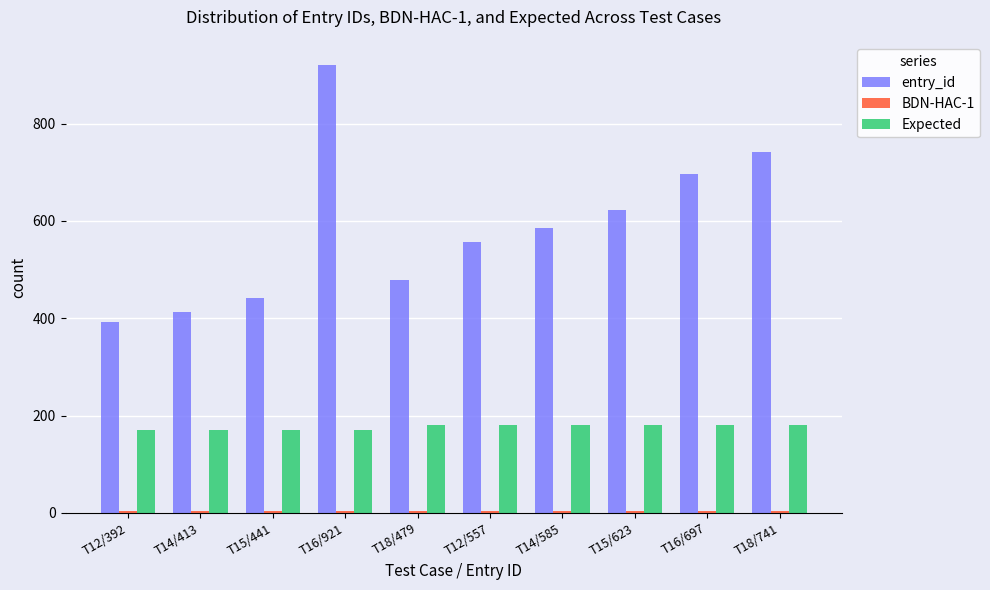

At which label does entry_id reach its minimum?

T12/392